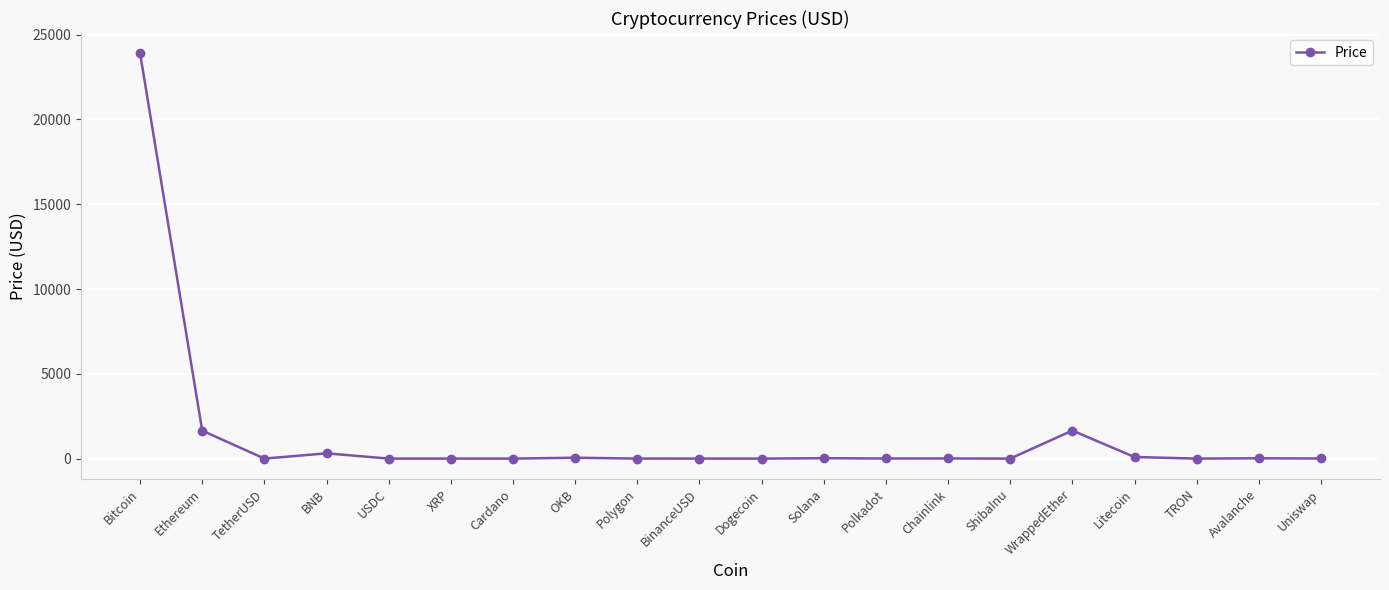

What is the maximum value shown in the chart?

23900.0